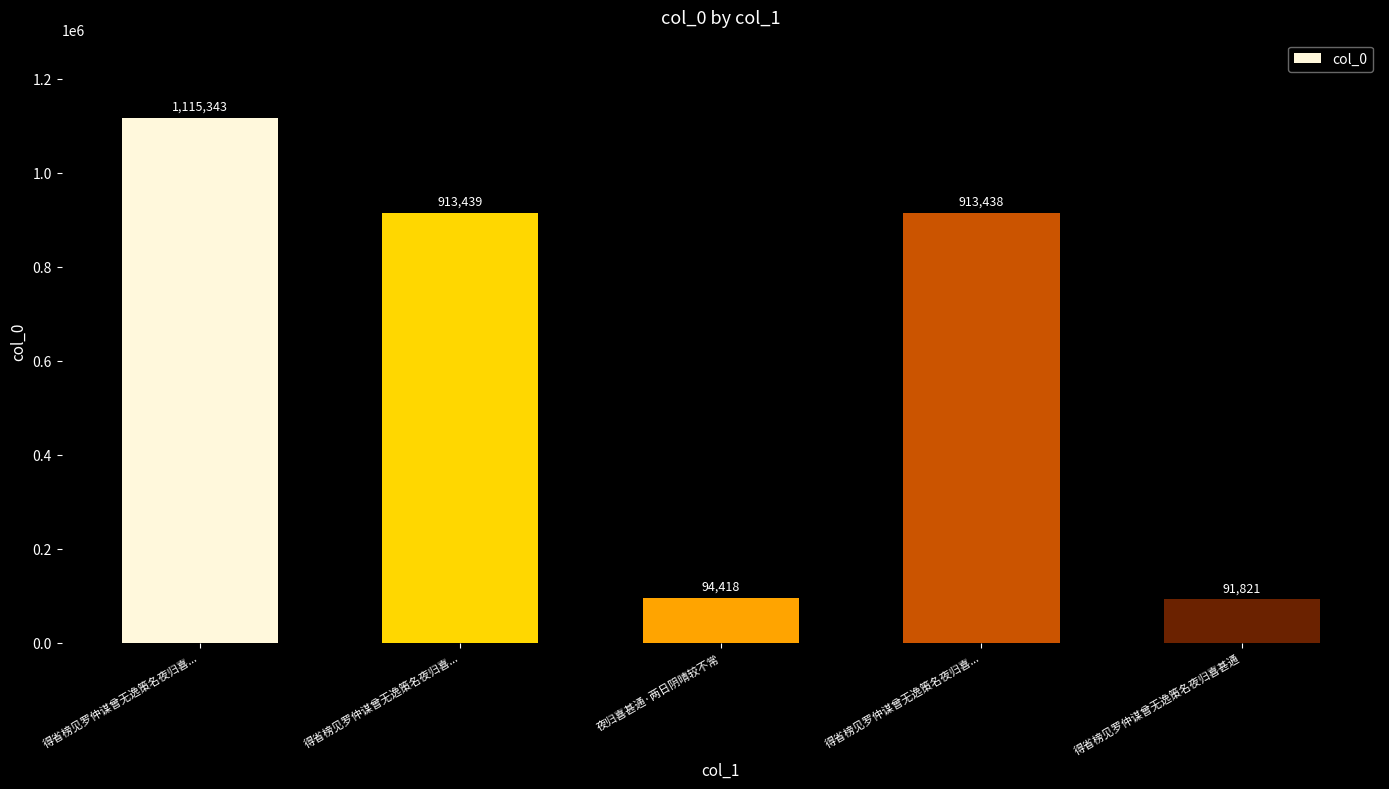

At which label does the data first exceed 913438?

得省榜见罗仲谋曾无逸策名夜归喜...